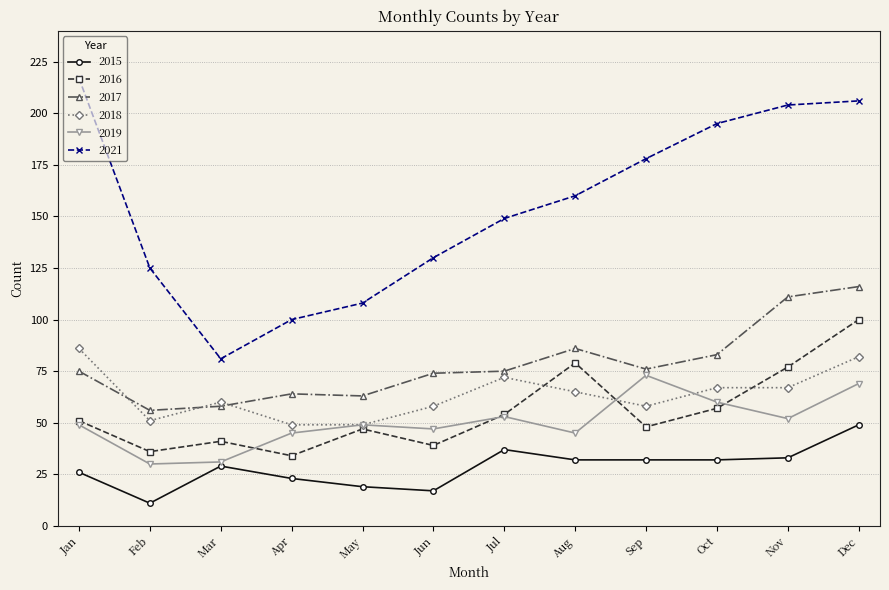

What is the value of the 2015 point at the 11th from the left?

33